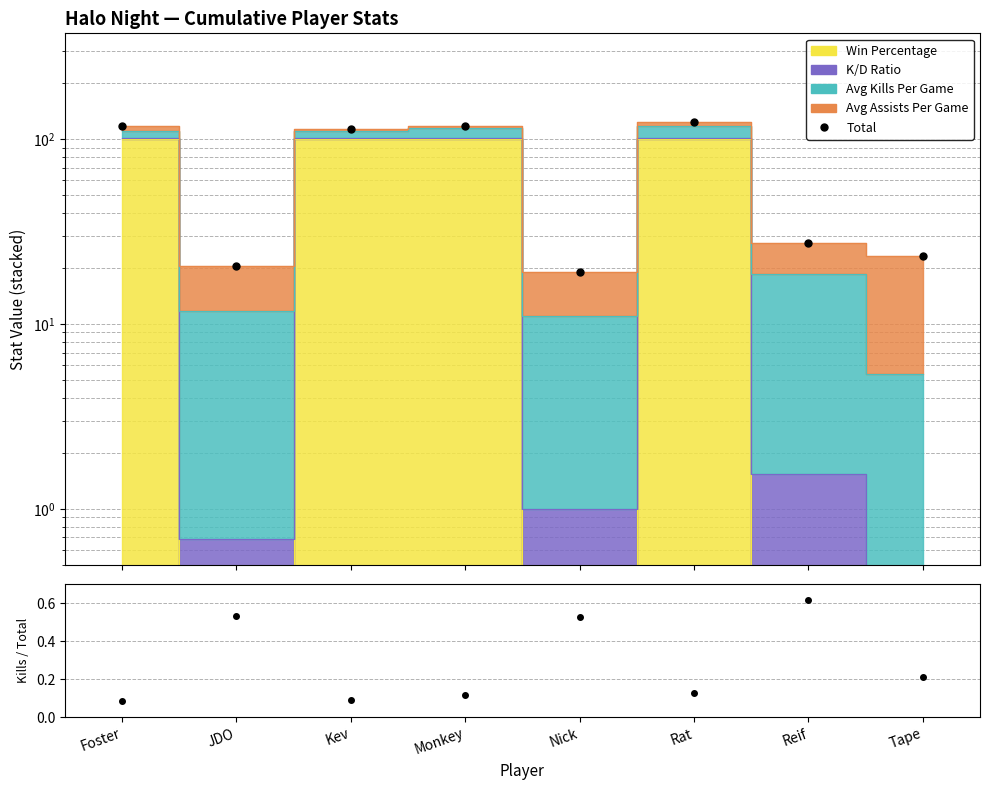

What is the minimum value for Avg Kills / Total?

0.1